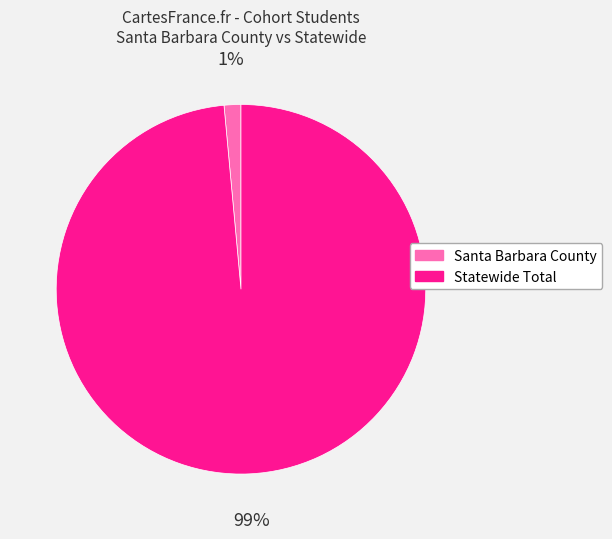

The Statewide Total slice represents 89% of the pie. True or false?

False